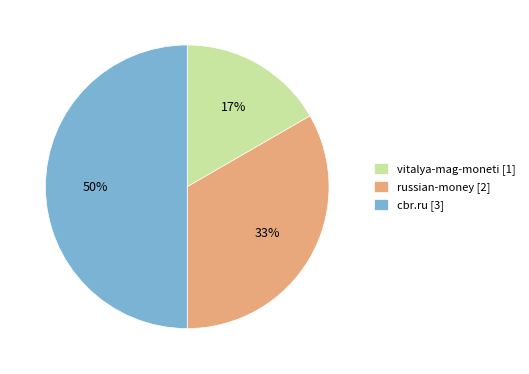

Do cbr.ru [3] and vitalya-mag-moneti [1] together represent more than half of the pie?

Yes